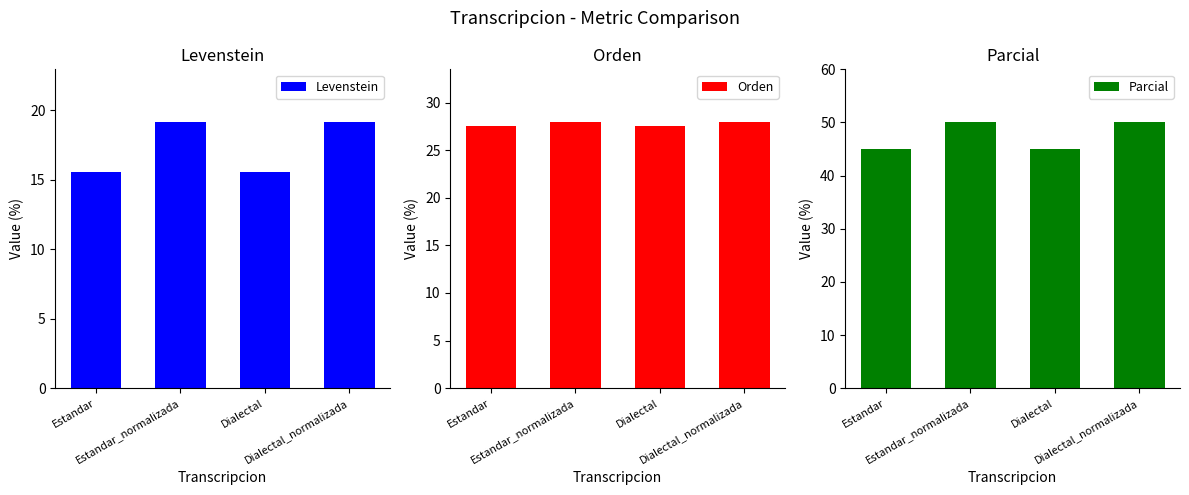

At how many categories does at least one series exceed 28?

4